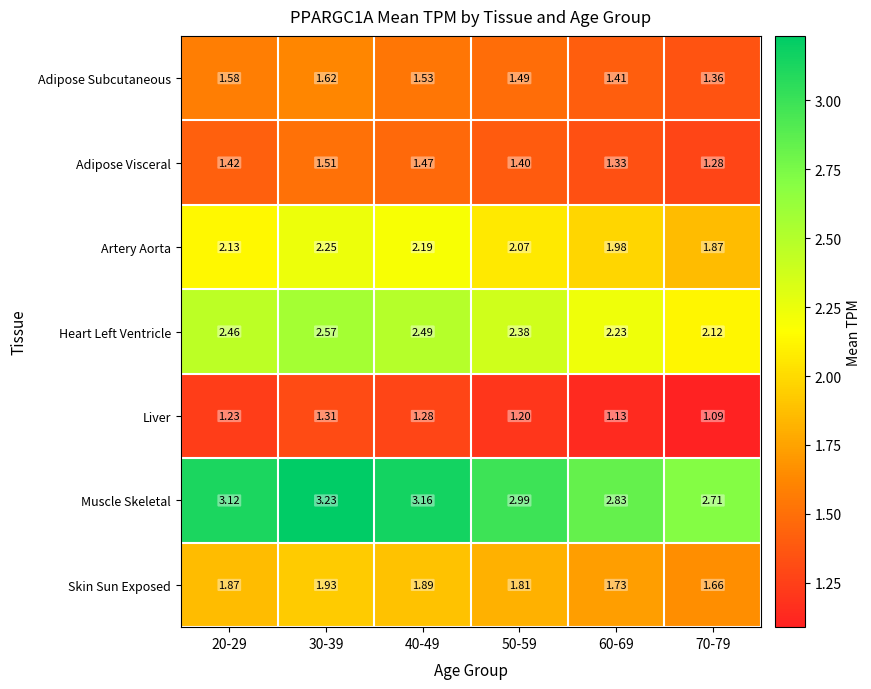

List the series in order of their peak value, highest first.

Muscle Skeletal, Heart Left Ventricle, Artery Aorta, Skin Sun Exposed, Adipose Subcutaneous, Adipose Visceral, Liver